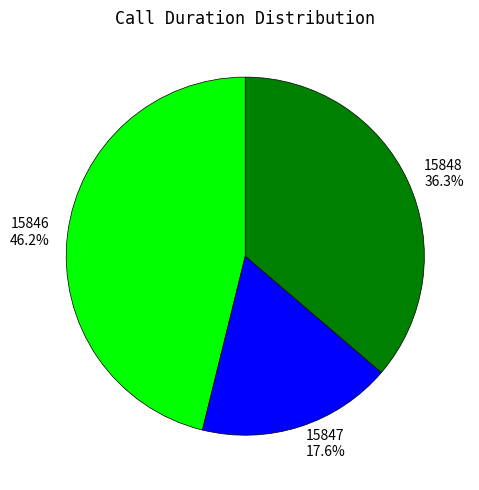

How many slices are in this pie chart?

3